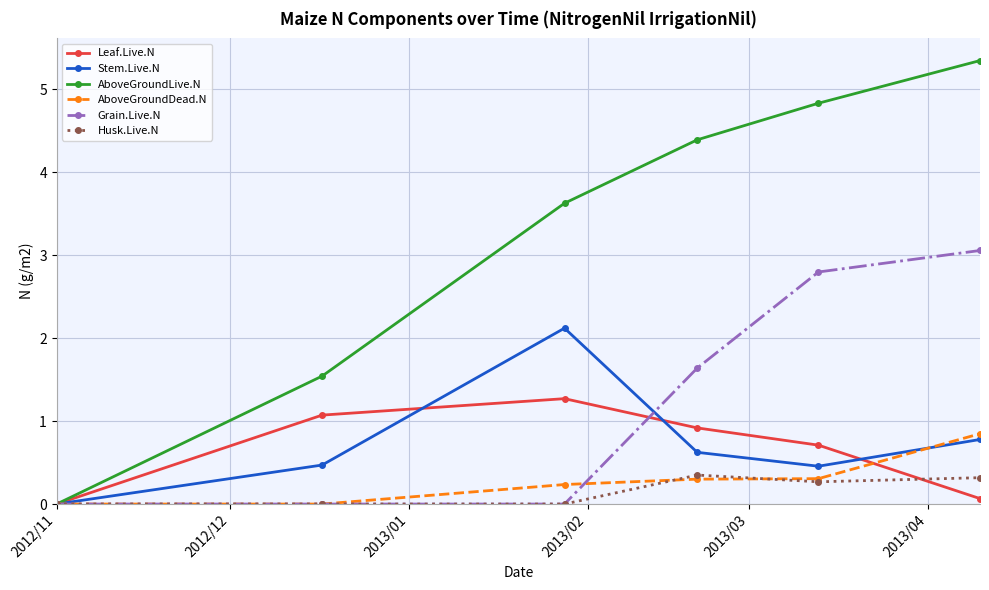

What is the highest value of the Husk.Live.N series?

0.3